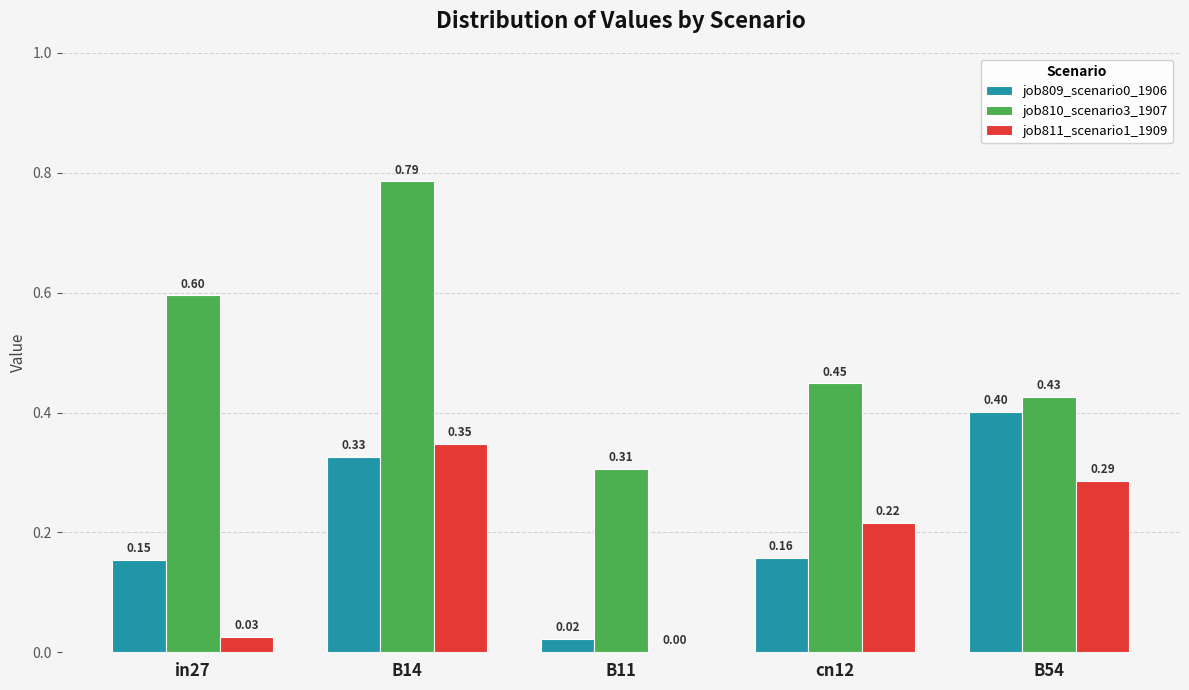

Which series changed the most between B14 and cn12?

job810_scenario3_1907